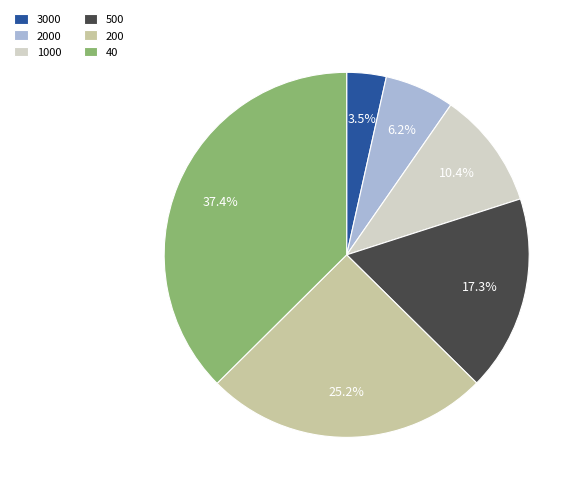

Which category has the smallest portion of the pie?

3000